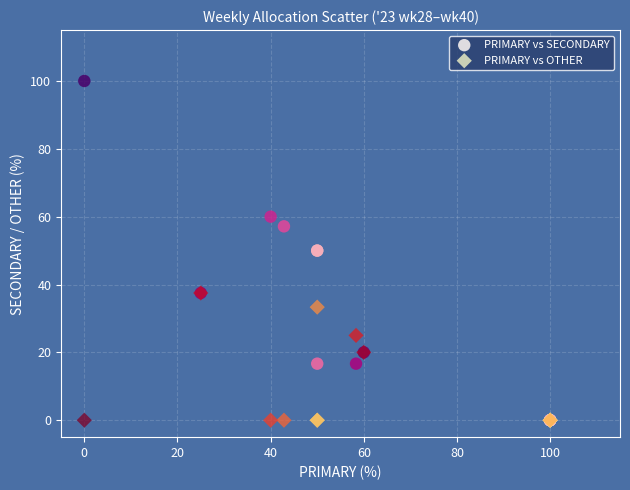

Which series reaches the maximum Y coordinate?

PRIMARY vs SECONDARY